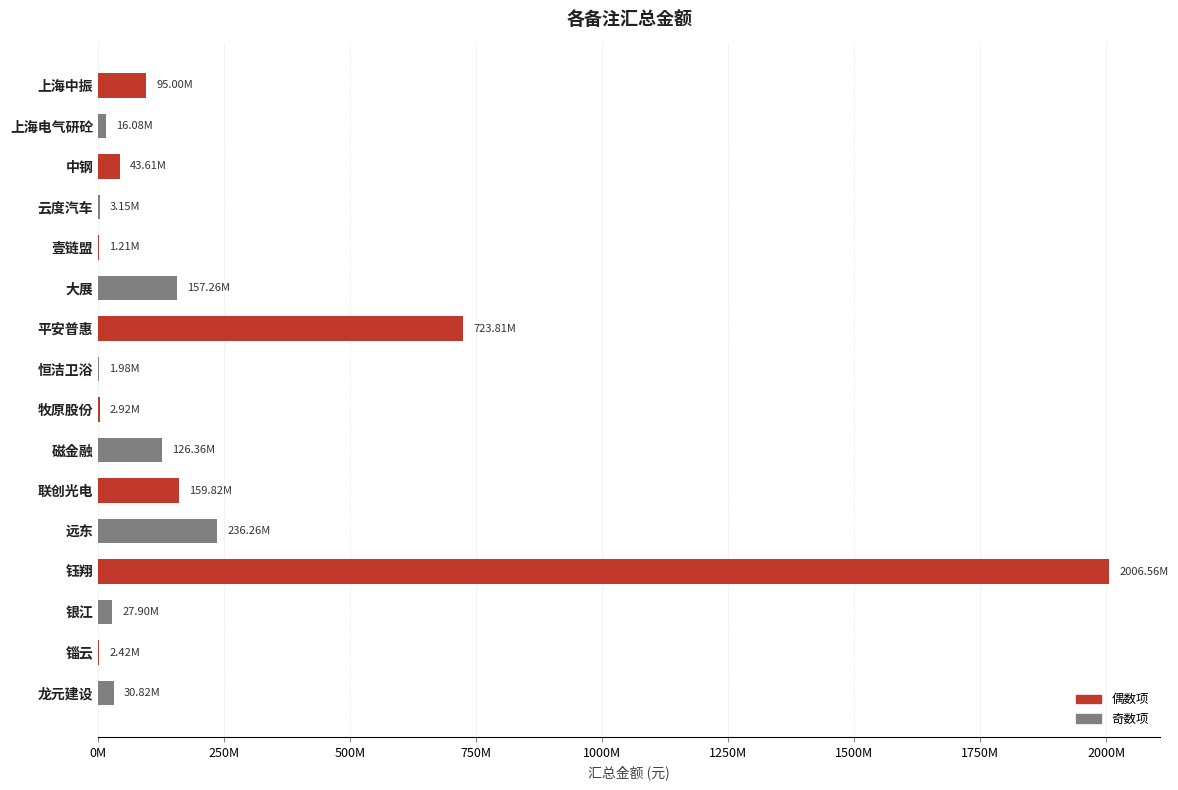

Are the bars horizontal?

Yes